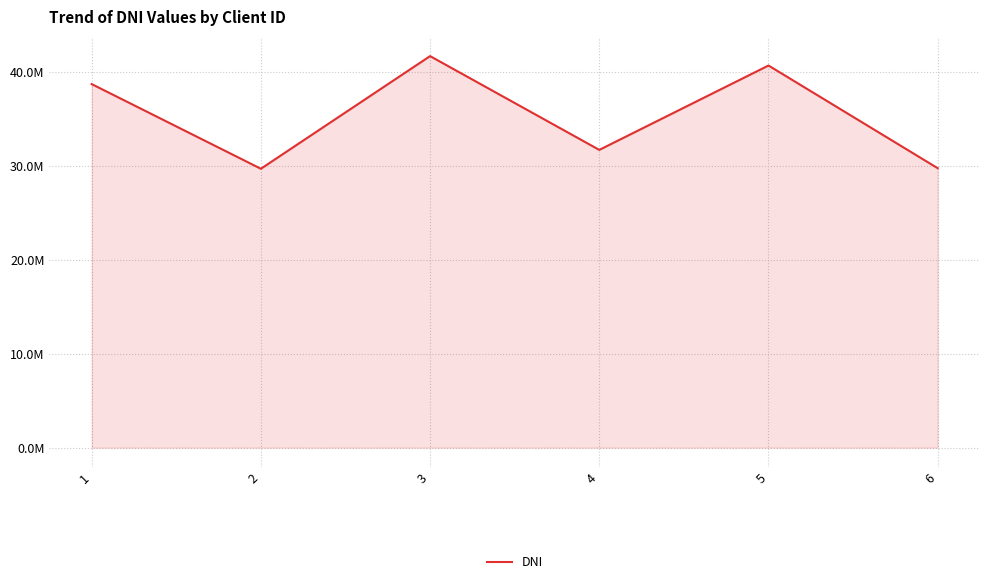

Does the chart have visible grid lines?

Yes